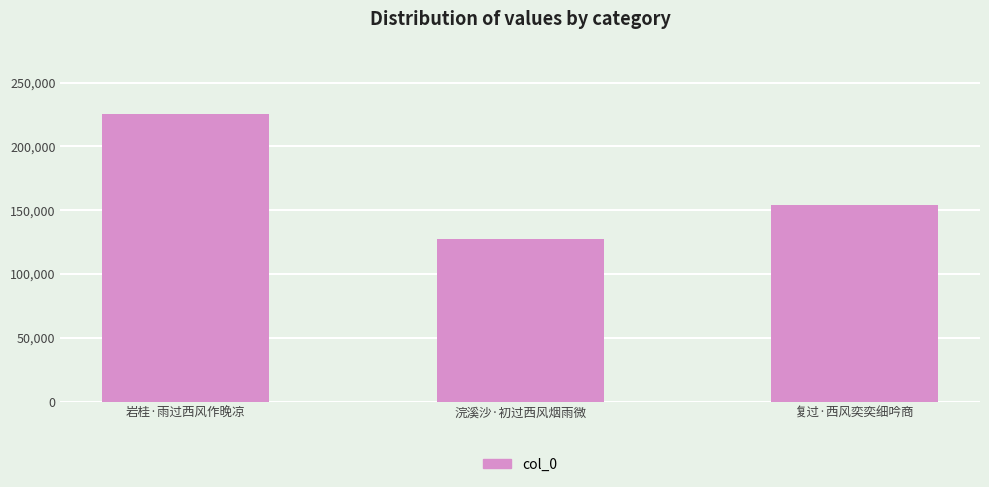

What is the label of the 1st bar from the right?

复过·西风奕奕细吟商